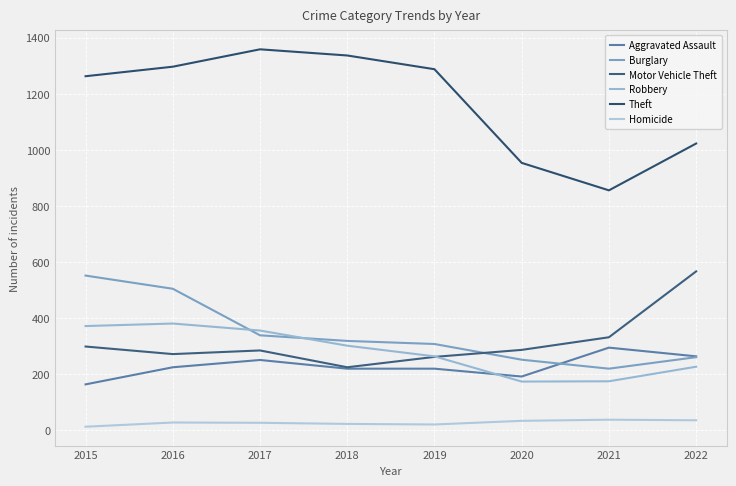

Is it true that Robbery equals 160 at 2019?

False